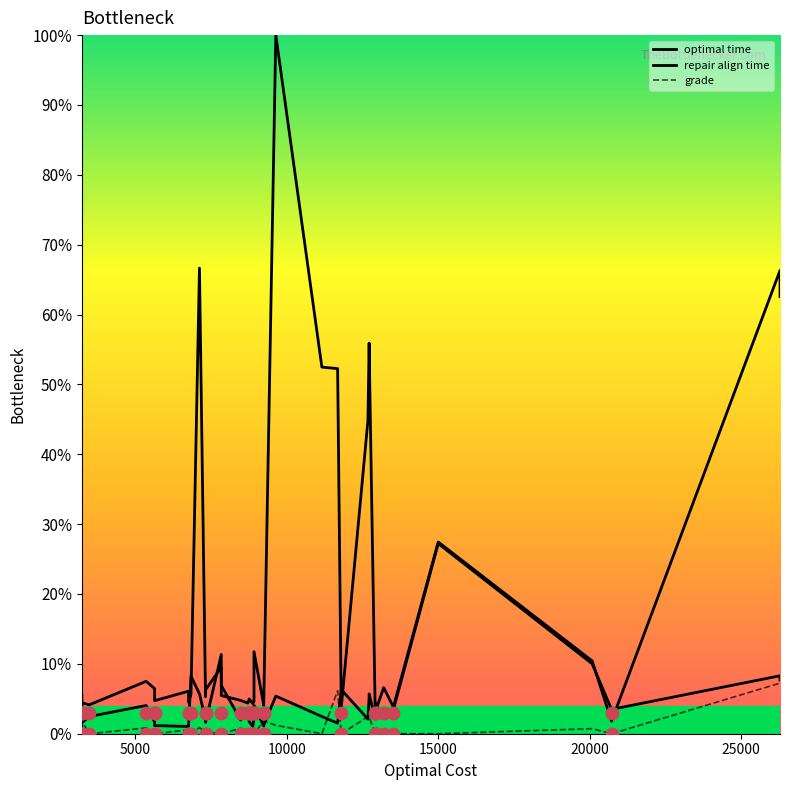

What are all the series names shown in the legend?

optimal time, repair align time, grade